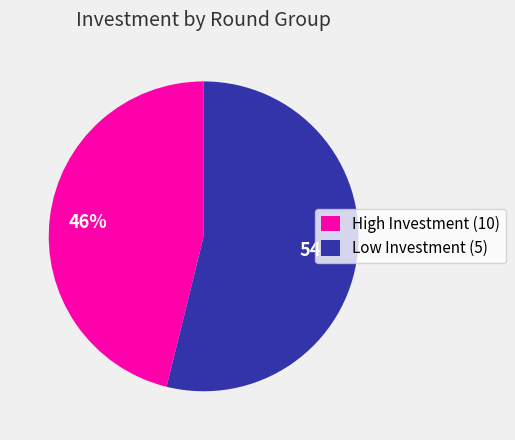

Which slice is the largest?

Low Investment (5)